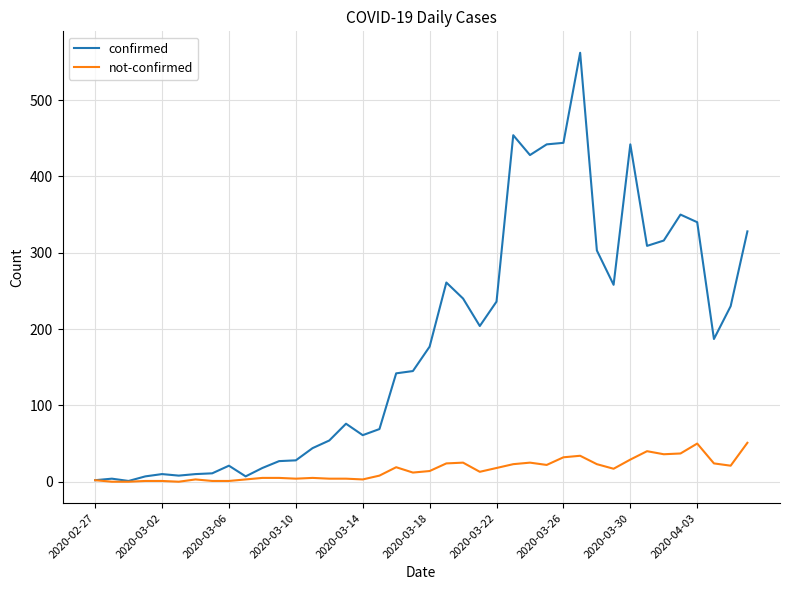

At how many categories does at least one series exceed 128?

22